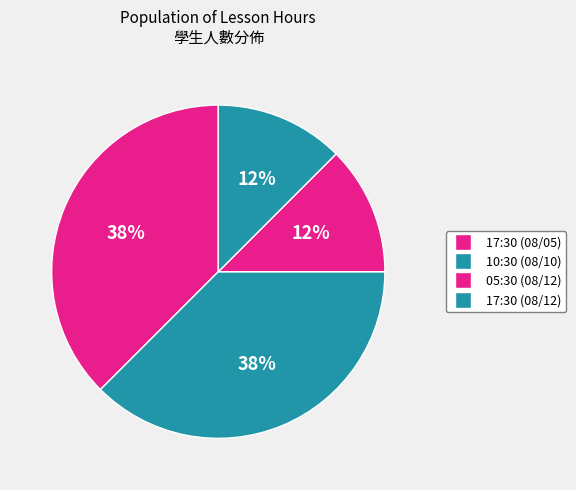

To the nearest percent, what percentage of the pie is 10:30 (08/10)?

38%